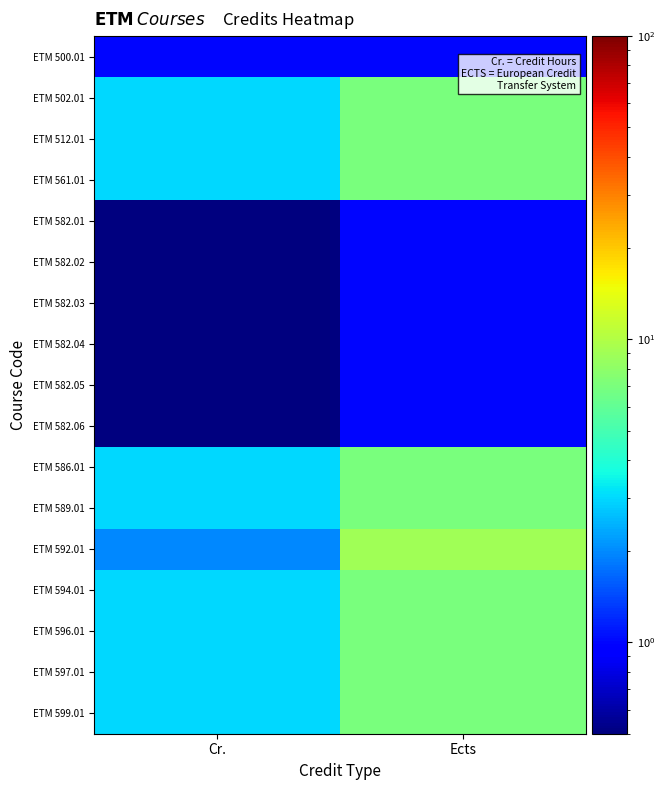

Between Ects and Cr., which is larger?

Ects